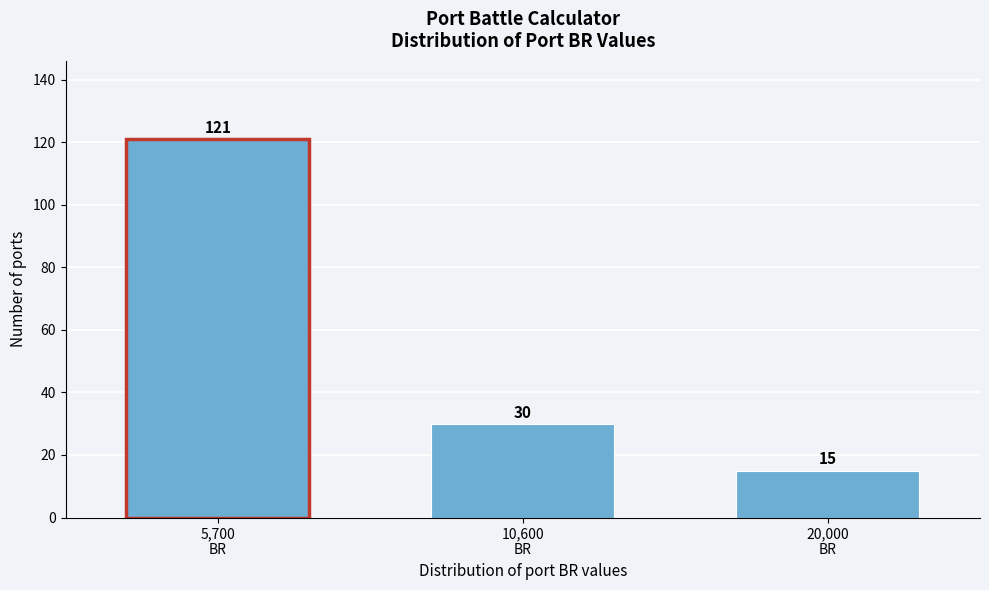

Reading right to left, extract all data points from this chart.

15	30	121